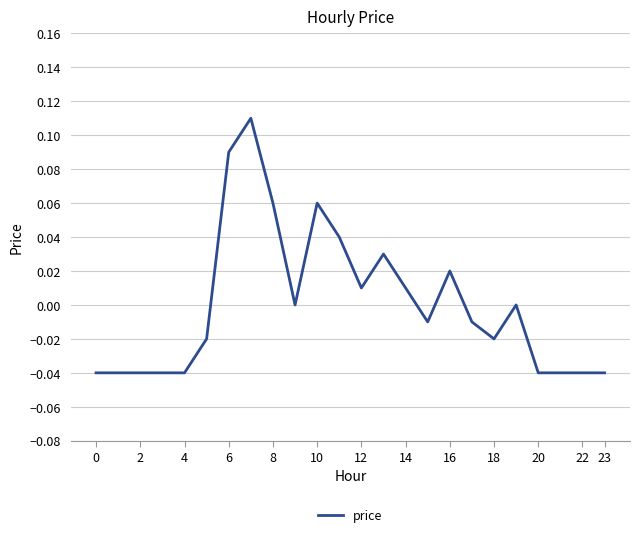

Which has a higher value, 18 or 4?

18